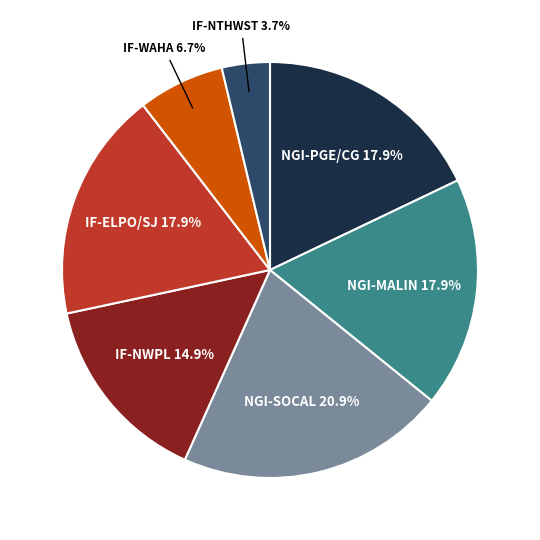

Is there a majority slice in this chart?

No